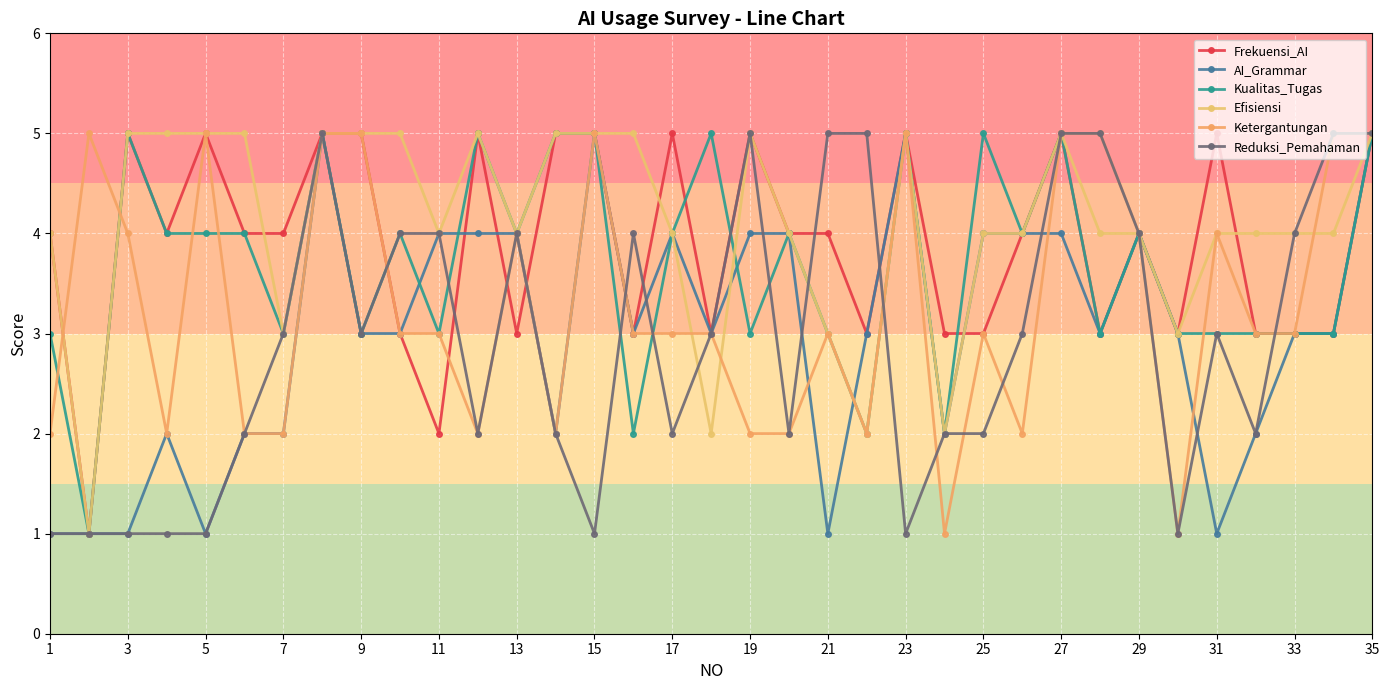

What is the maximum value for Kualitas_Tugas?

5